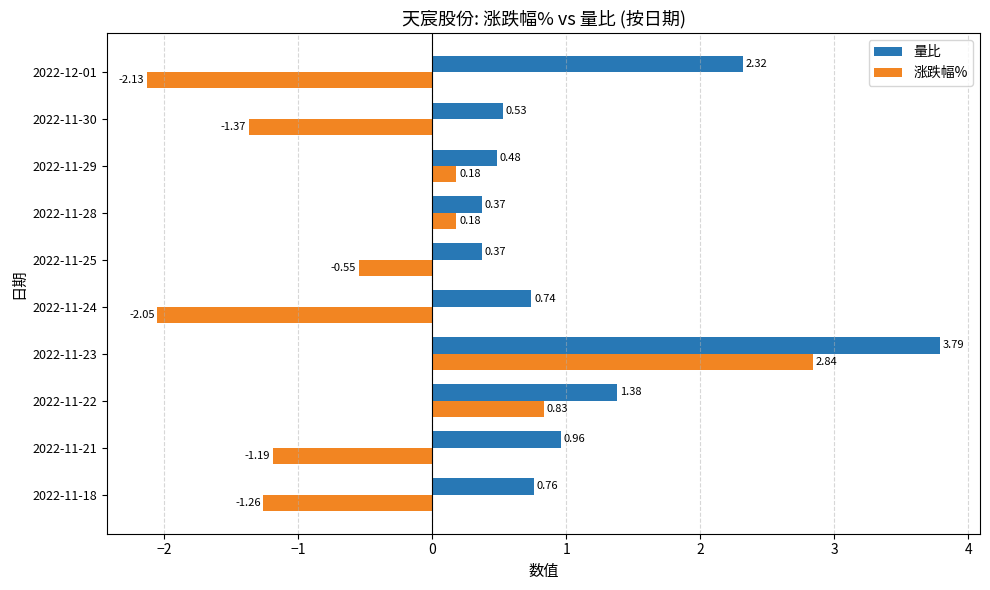

What are all the series names shown in the legend?

量比, 涨跌幅%